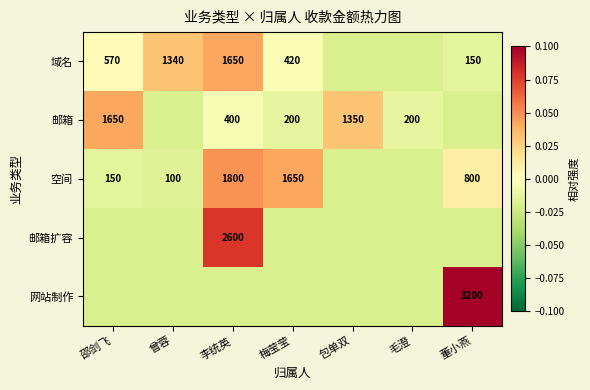

Which category has the lowest value in the 网站制作 series?

邵剑飞